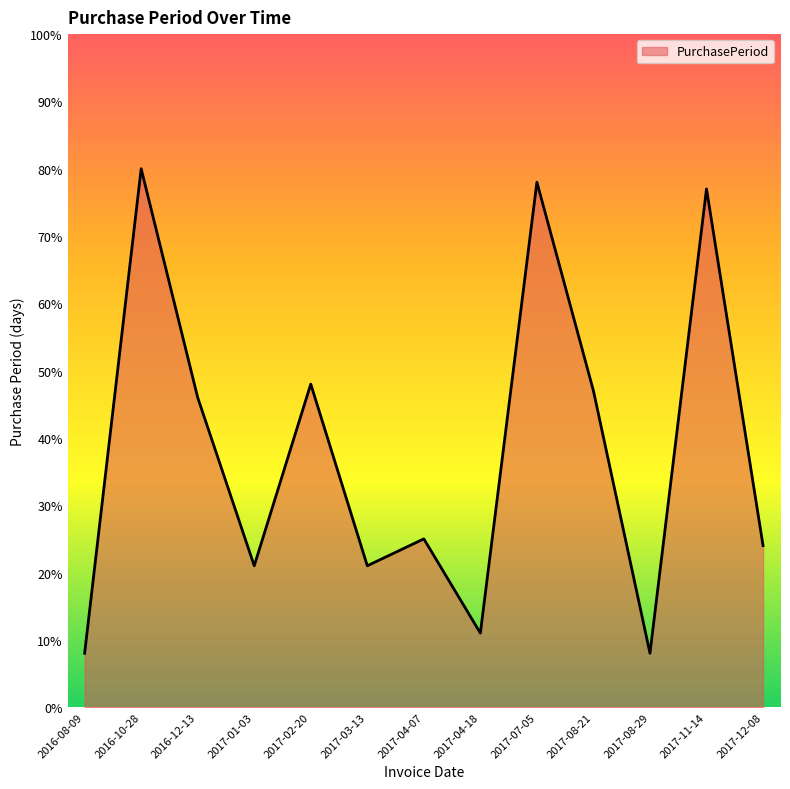

Reading right to left, extract all data points from this chart.

24	77	8	47	78	11	25	21	48	21	46	80	8